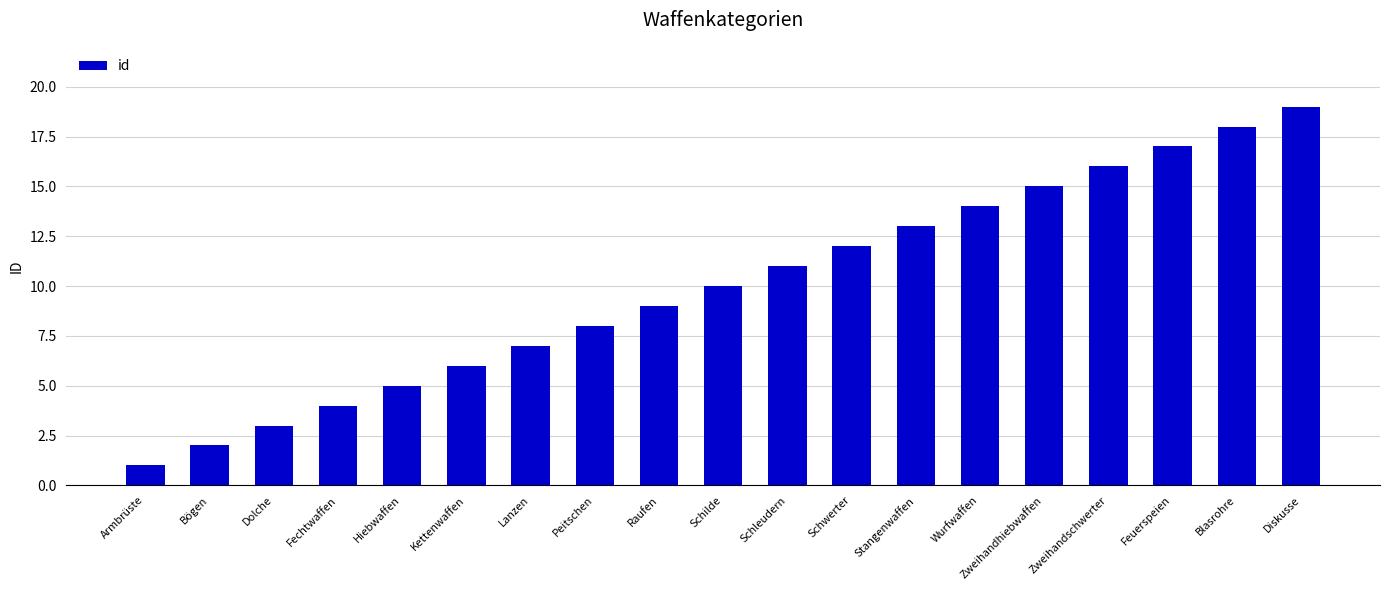

What is the sum of all values?

190